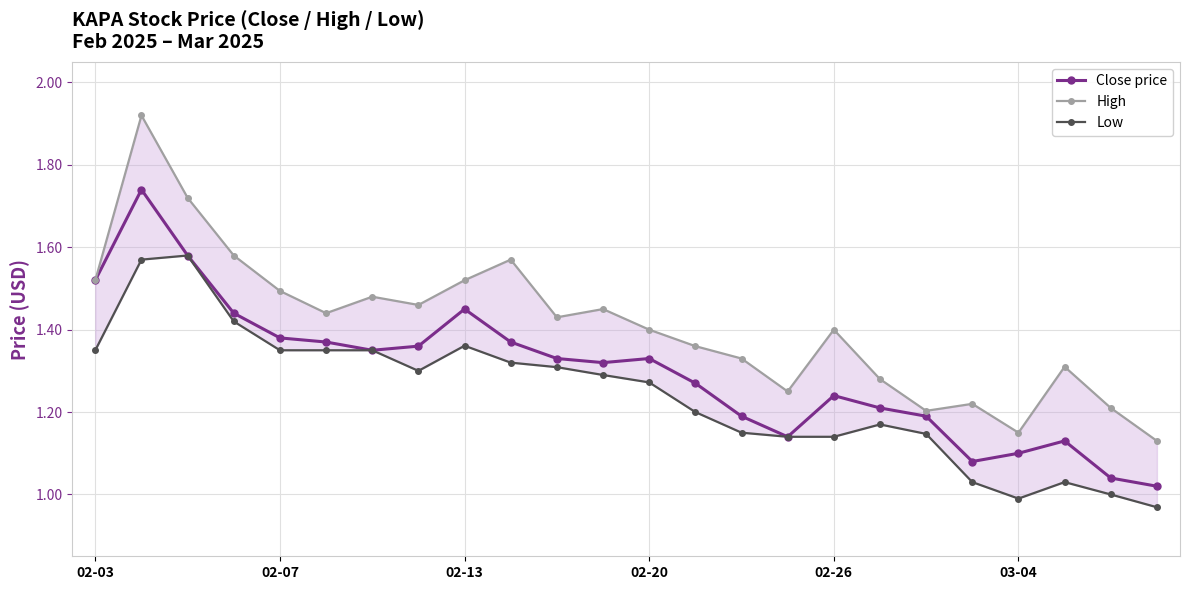

What is the value of the Low point at the 17th from the left?

1.1